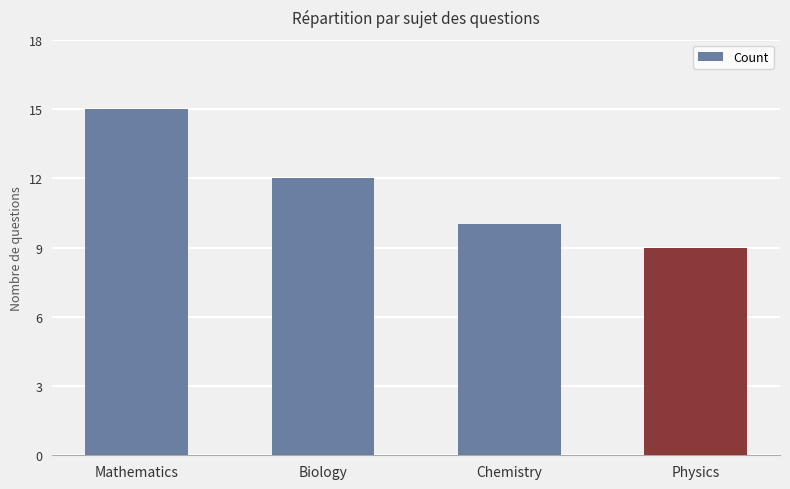

What is the label of the 1st bar from the right?

Physics